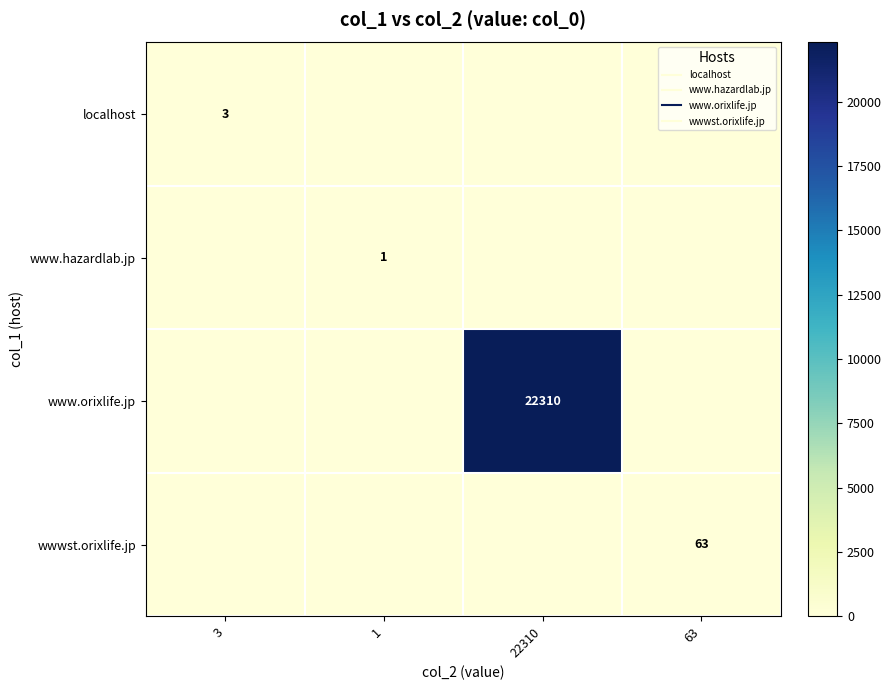

At which label does www.hazardlab.jp reach its peak?

1